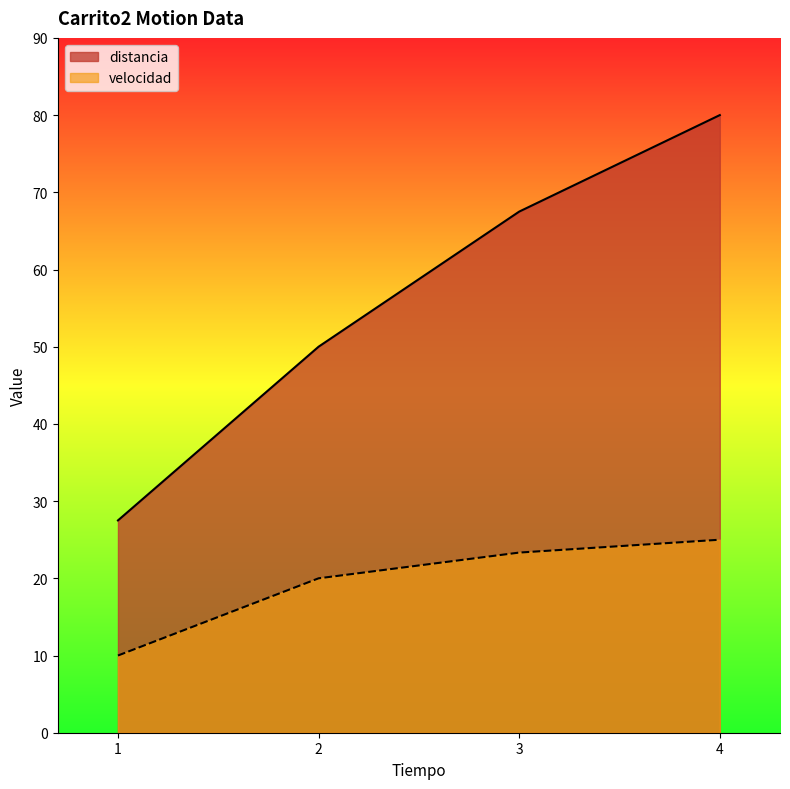

True or false: distancia and velocidad intersect in this chart.

False